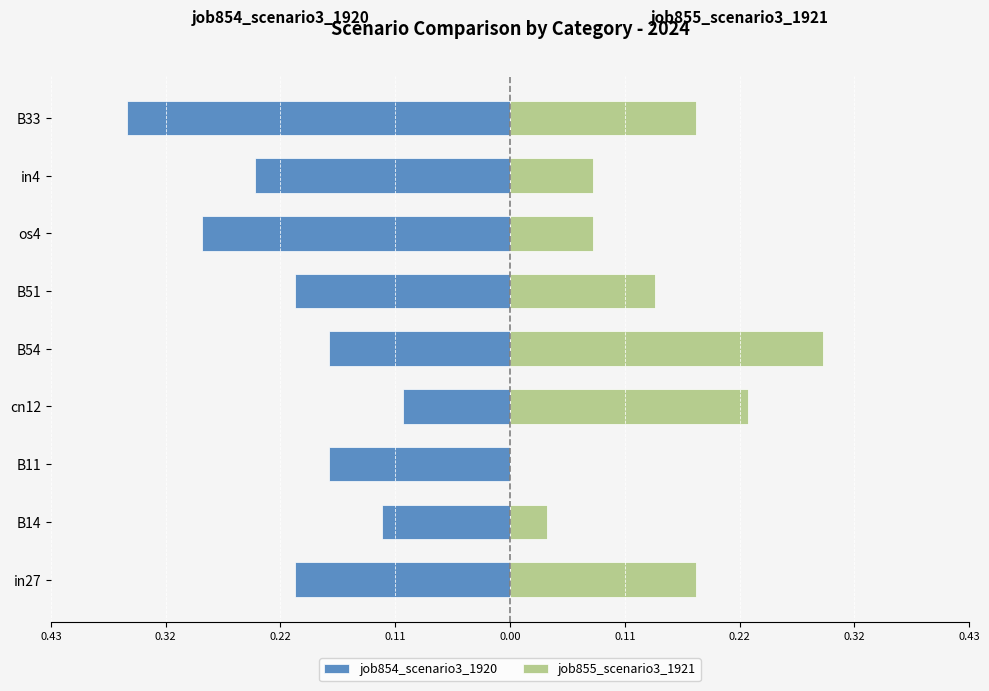

Is the value of job854_scenario3_1920 at B54 greater than the value of job855_scenario3_1921 at B11?

No